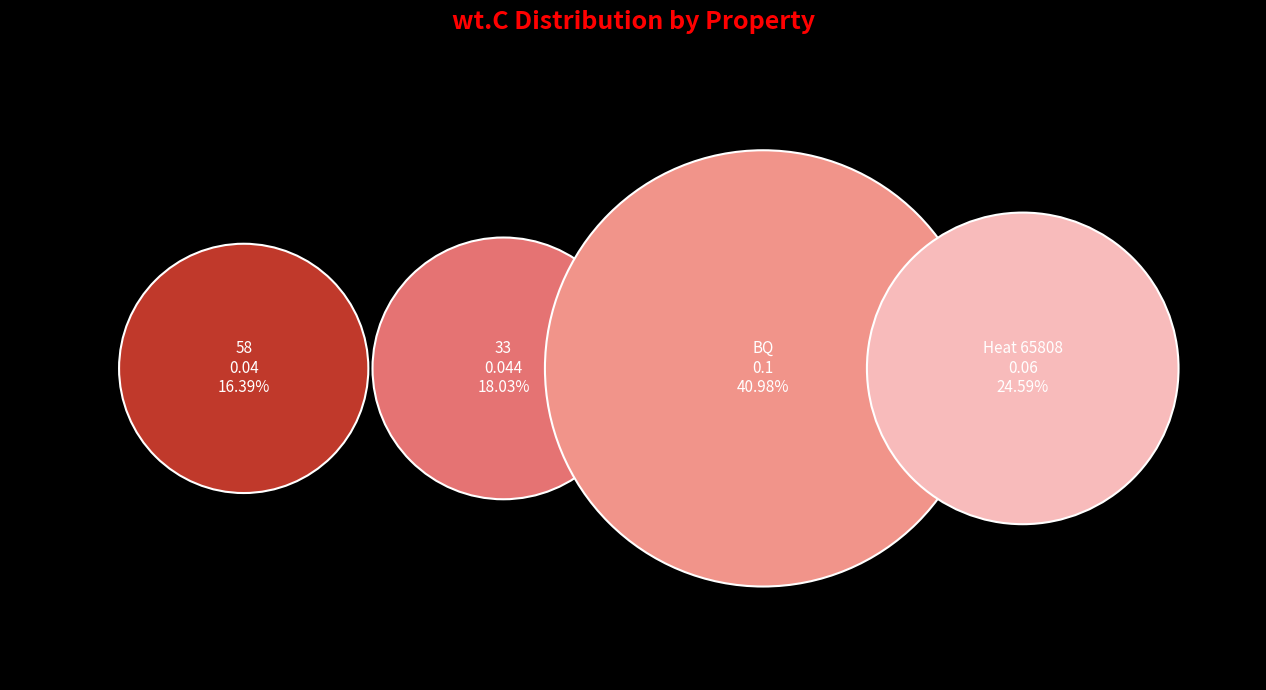

To the nearest percent, what is the difference between the largest and smallest slice percentages?

25%